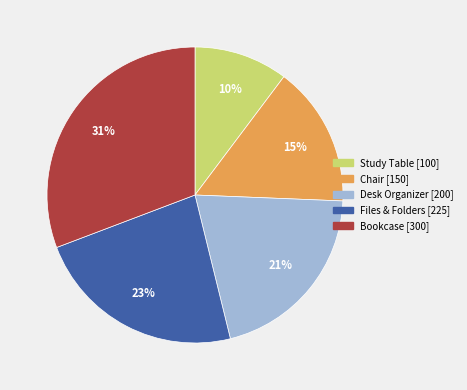

The Files & Folders slice represents 33% of the pie. True or false?

False